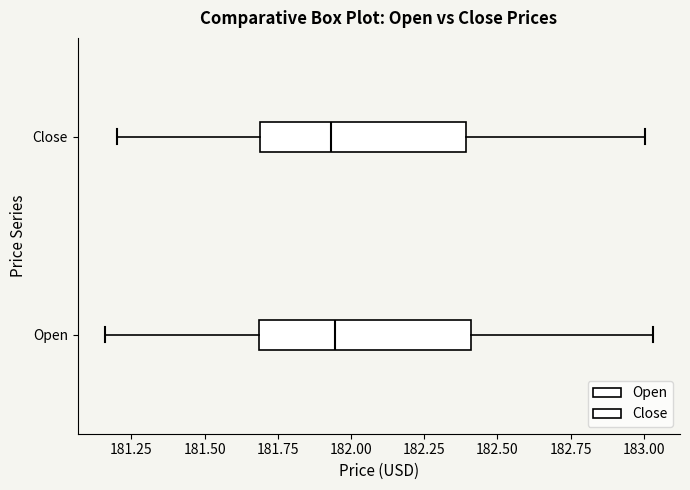

Reading bottom to top, read every box against the x-axis: the position of its median line, the range the box covers, and the ends of its whiskers. The values are not printed on the chart, so give them approximately, as read against the axis.

Open: median 181.95, box 181.70 to 182.40, whiskers 181.15 to 183.05
Close: median 181.95, box 181.70 to 182.40, whiskers 181.20 to 183.00